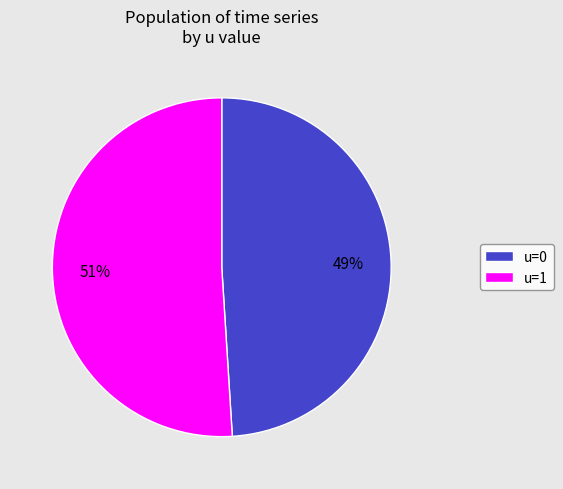

Rank the categories by value from lowest to highest.

u=0, u=1